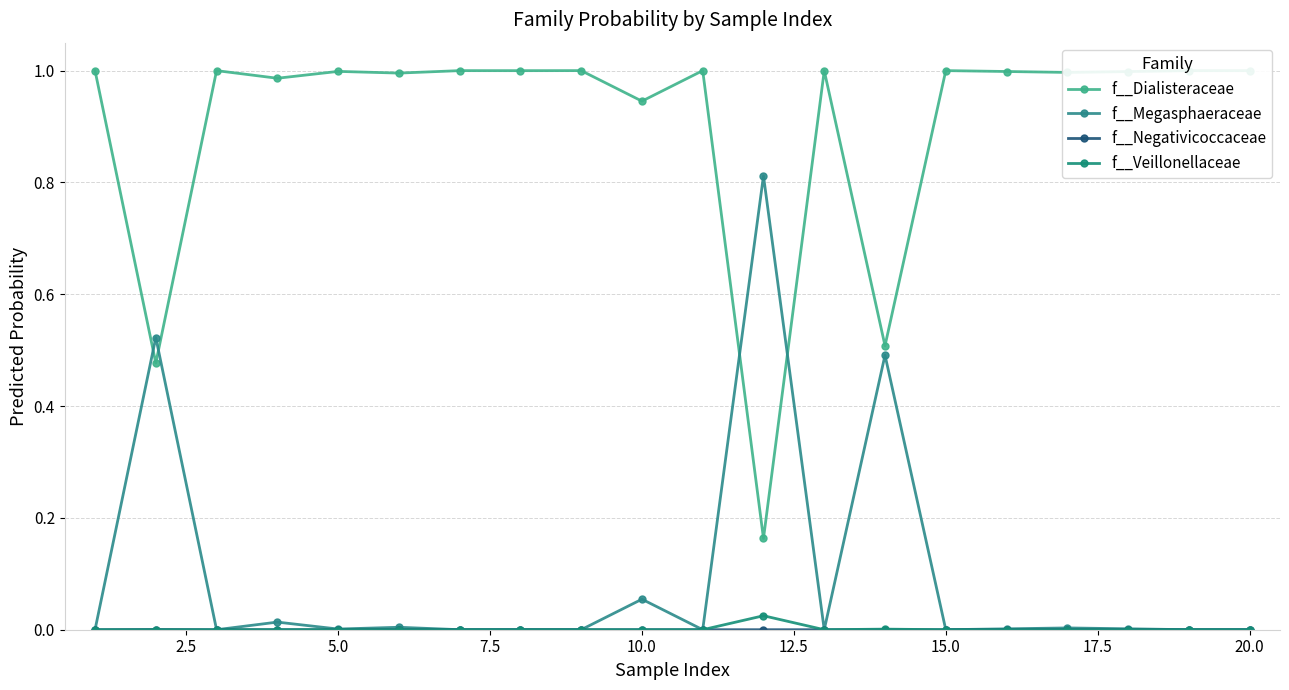

List the series in order of their peak value, lowest first.

f__Negativicoccaceae, f__Veillonellaceae, f__Megasphaeraceae, f__Dialisteraceae